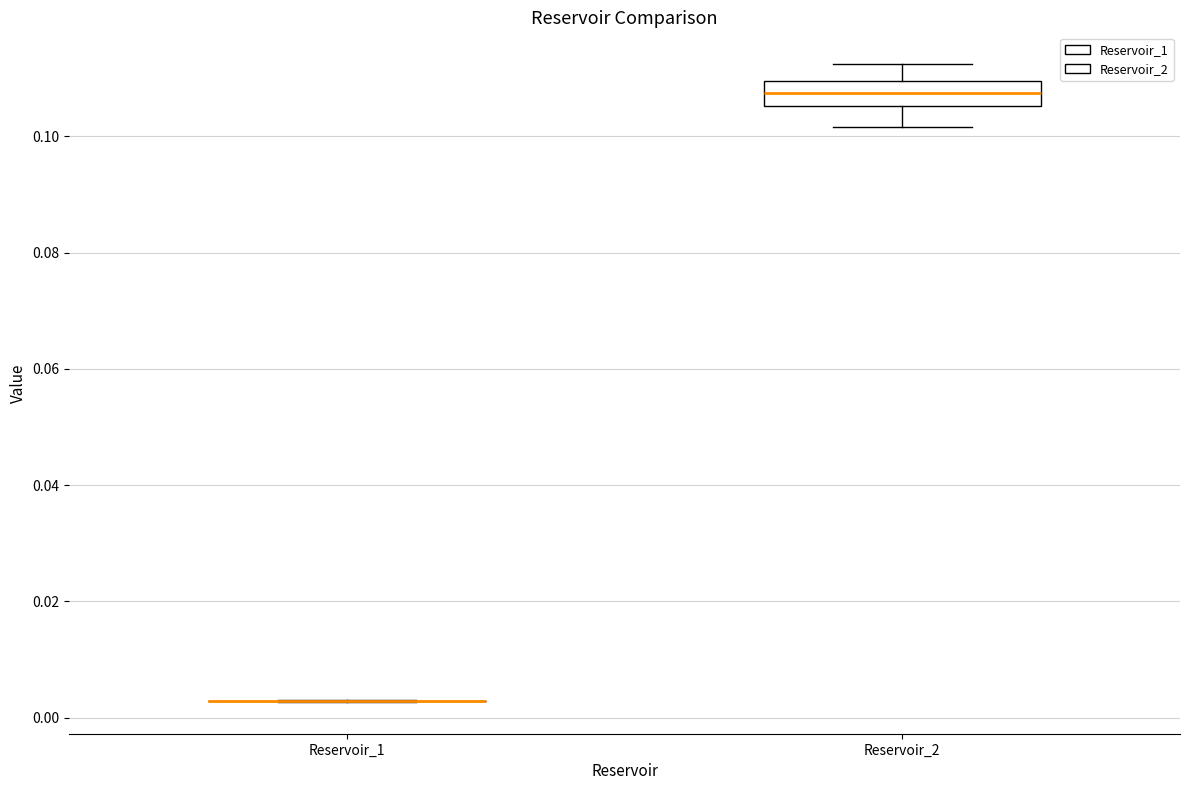

Which box is the tallest, from its lower edge to its upper edge?

Reservoir_2